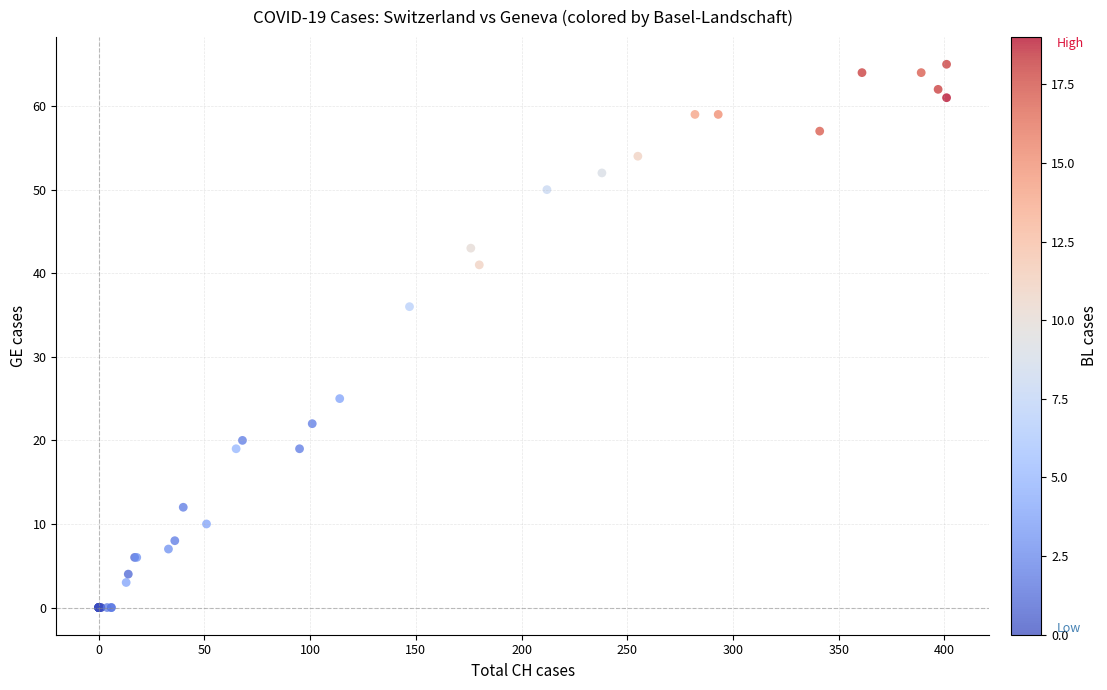

What Y value in the scatter plot is closest to 32?

36